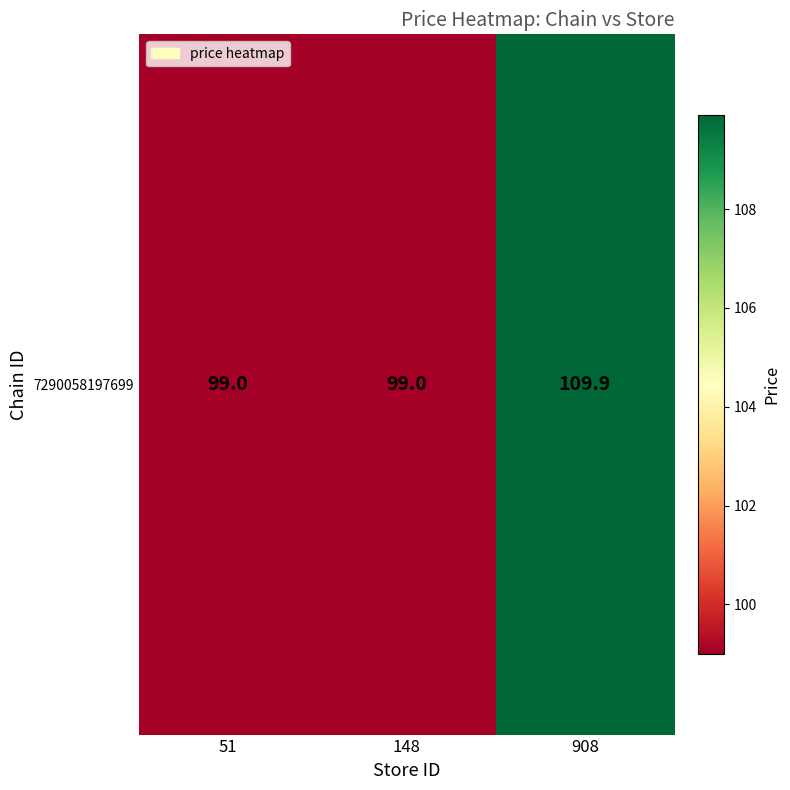

What is the difference between the maximum and minimum values?

10.9